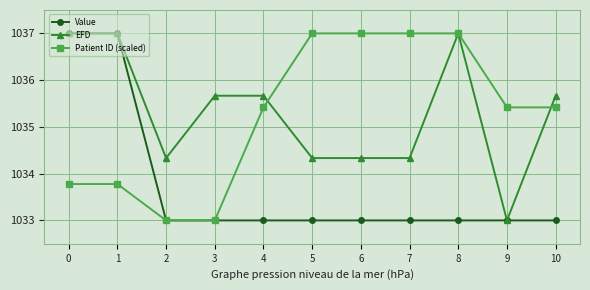

Count the number of data series in this chart.

3